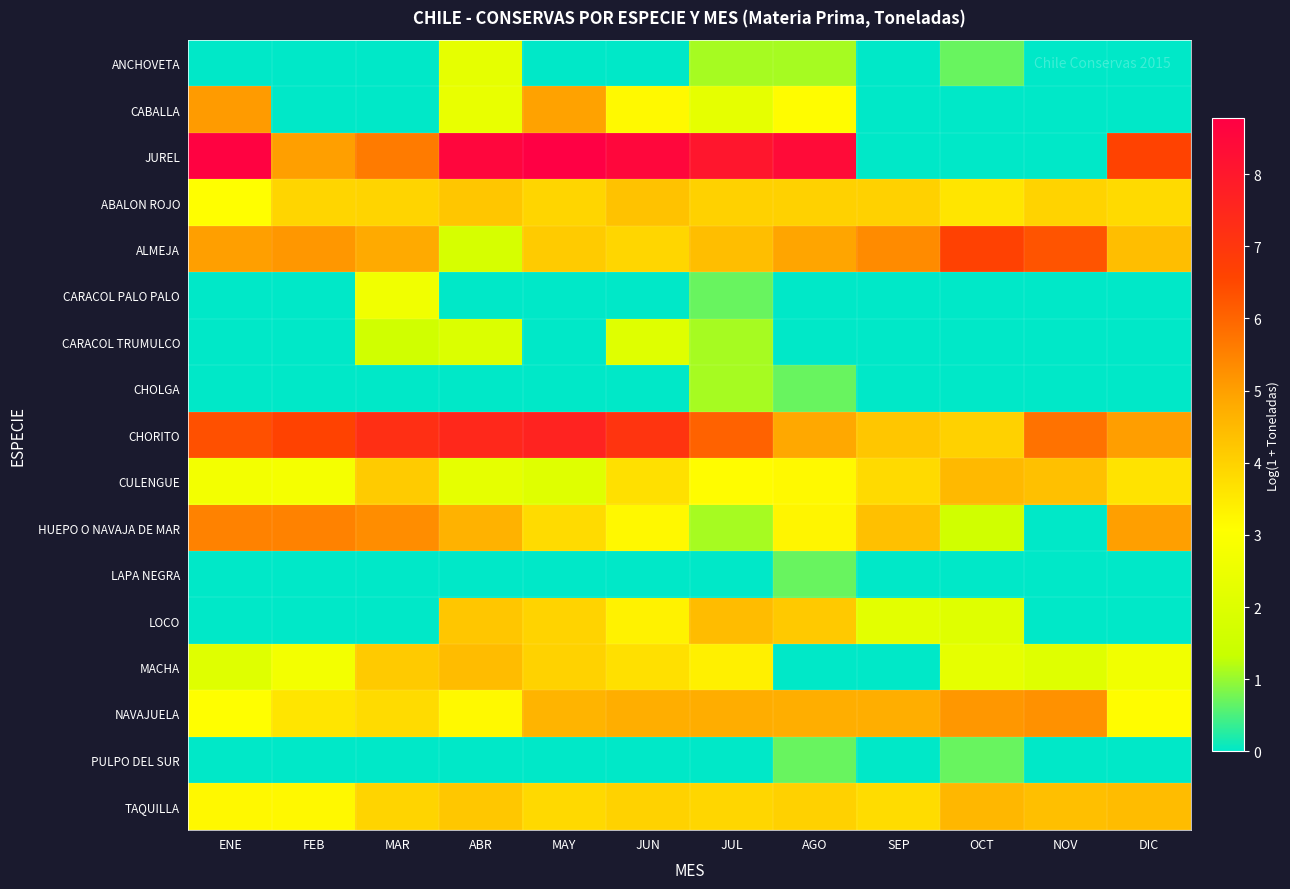

What is the total value across all series at NOV?

32.1